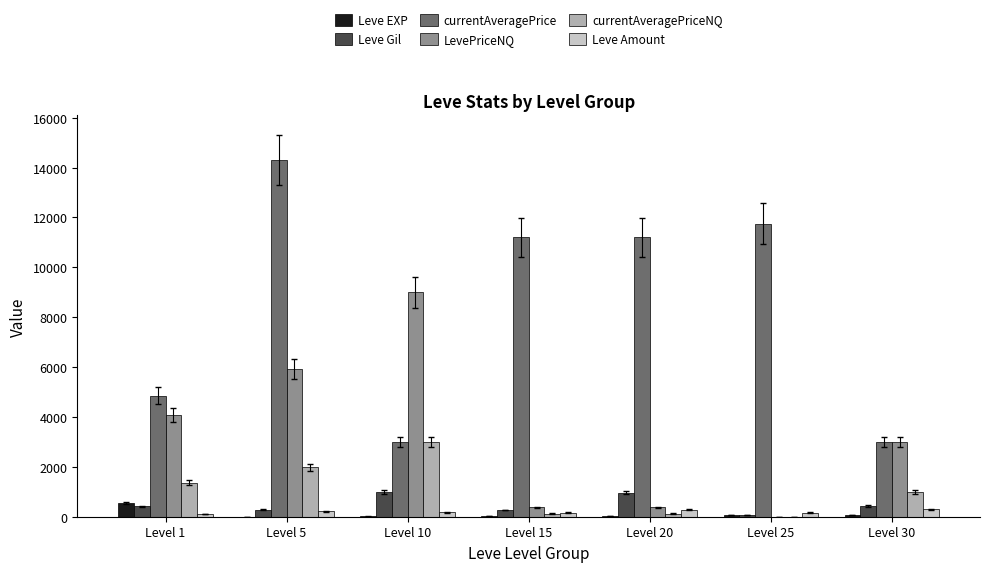

What value does the Leve Gil series have at Level 15, to the nearest 50?

250